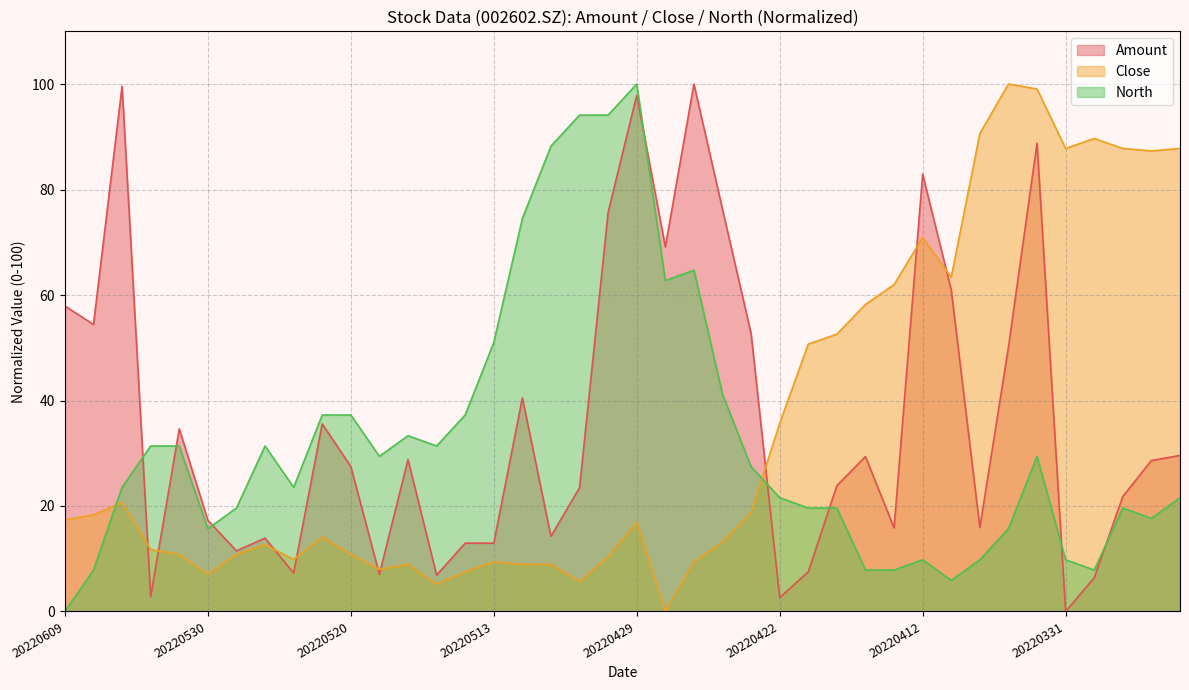

The North series shows 9.8 at 20220407. True or false?

True